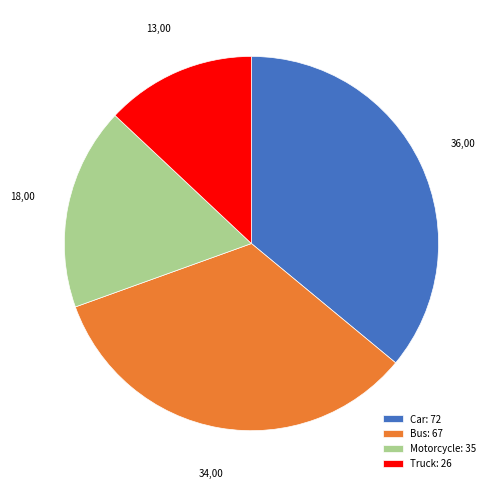

Is there any slice that represents more than half of the pie?

No